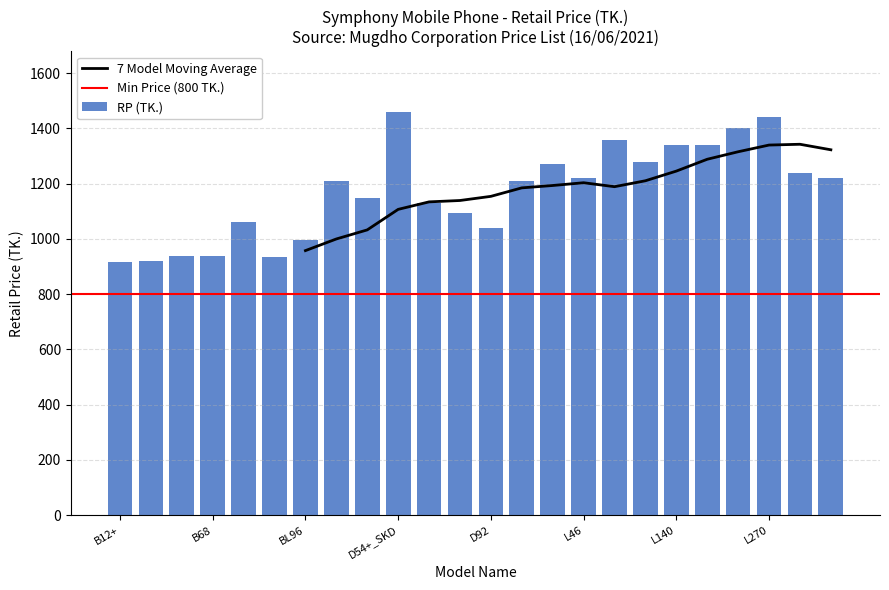

Reading right to left, list all the values displayed in this chart.

T180=1220	T92=1240	L270=1440	L260_SKD=1400	L250i=1340	L140=1340	L135_SKD=1280	L95=1360	L46=1220	L45=1270	L42=1210	D92=1040	D82=1095	D74=1130	D54+_SKD=1460	D47=1150	D41=1210	BL96=995	BL60=935	BL120=1060	B68=940	B67=940	B24=920	B12+=915